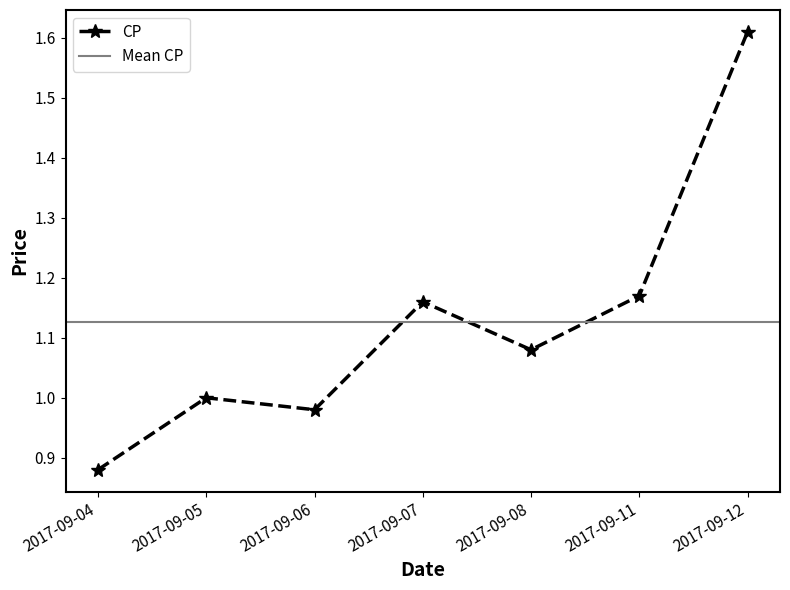

How many categories are shown in the chart?

7